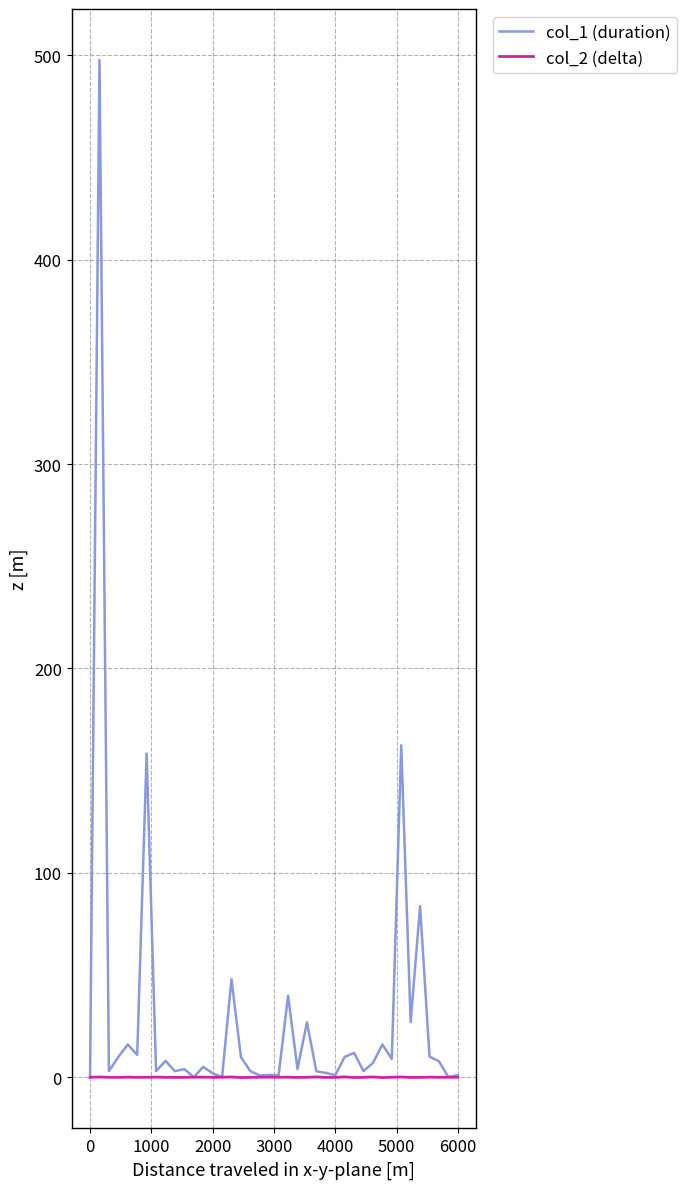

What is the highest value of the col_1 (duration) series?

497.7